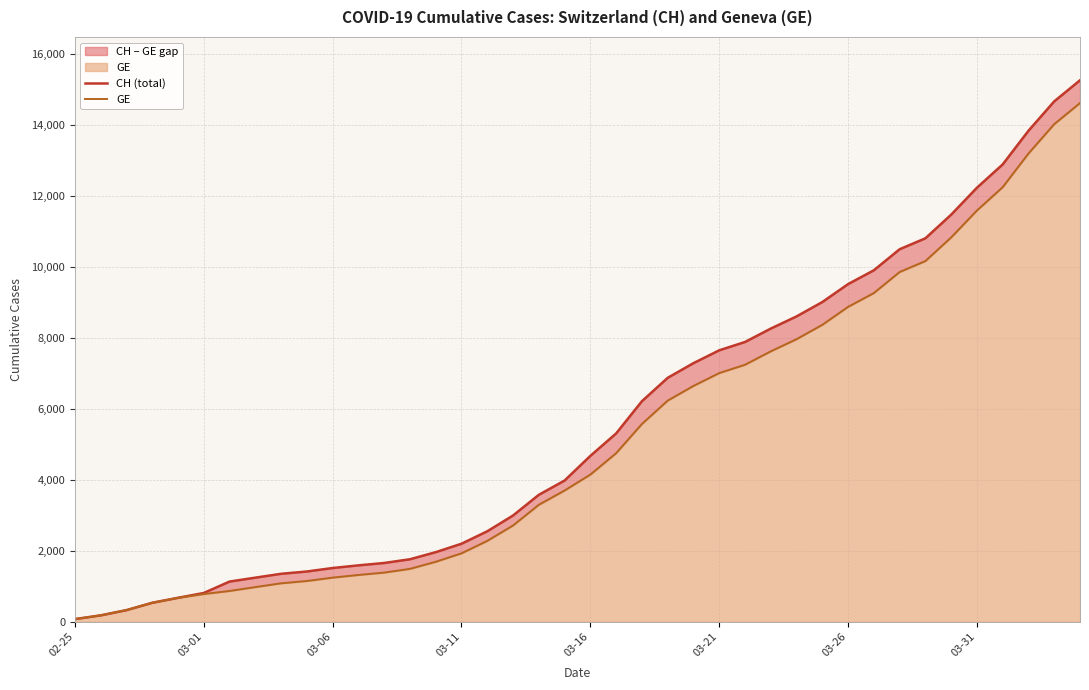

Does the chart display data point markers on the line(s)?

No